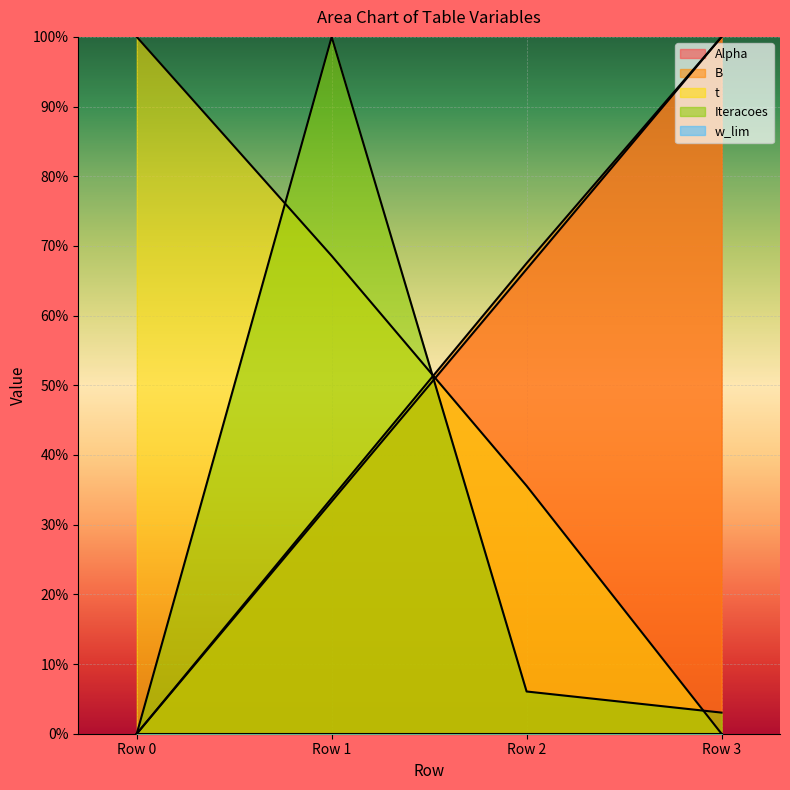

The t series shows 0.7 at Row 3. True or false?

False